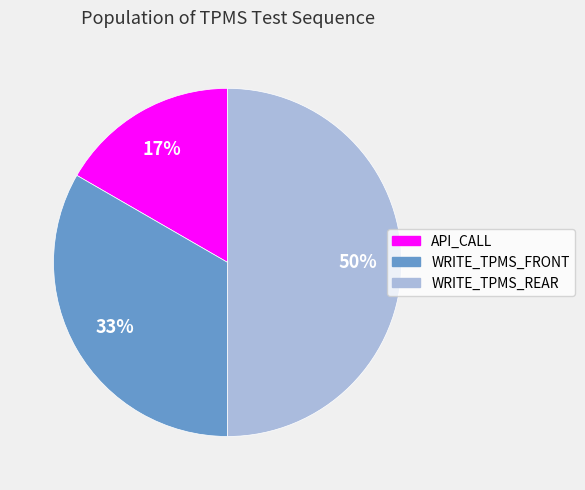

The WRITE_TPMS_FRONT slice represents 33% of the pie. True or false?

True